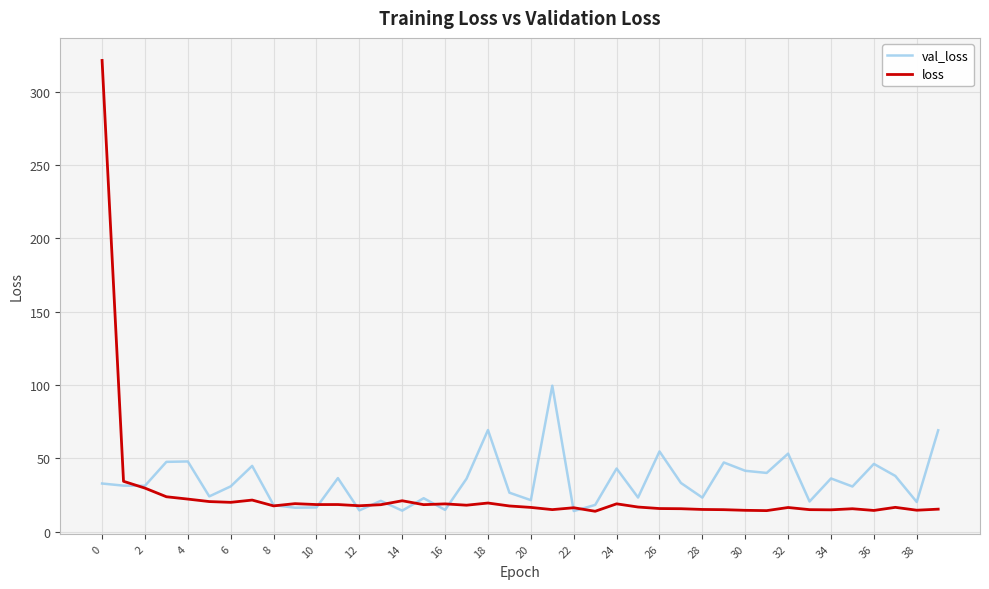

True or false: val_loss and loss cross at least once.

True